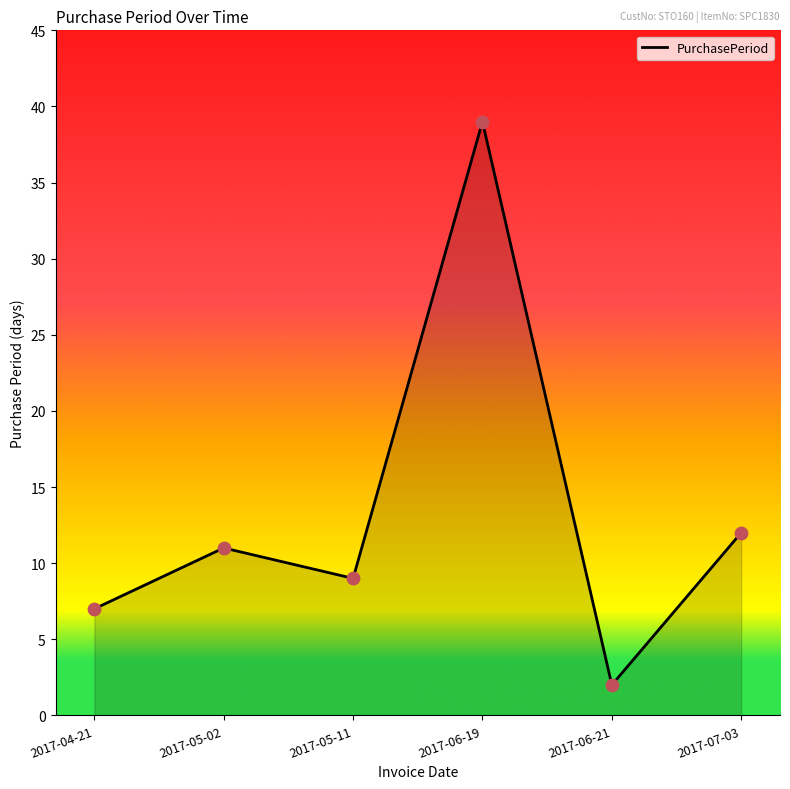

Approximately how many times larger is the value at 2017-05-02 compared to 2017-05-11?

1.2